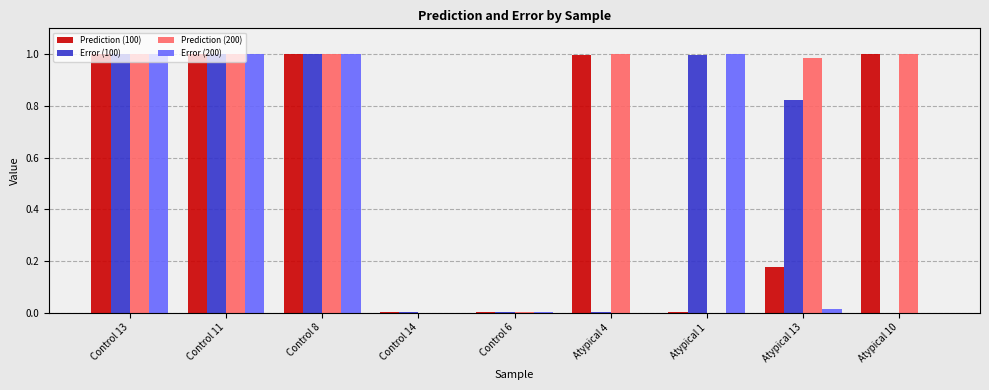

What is the sum of all Prediction (200) values?

6.0